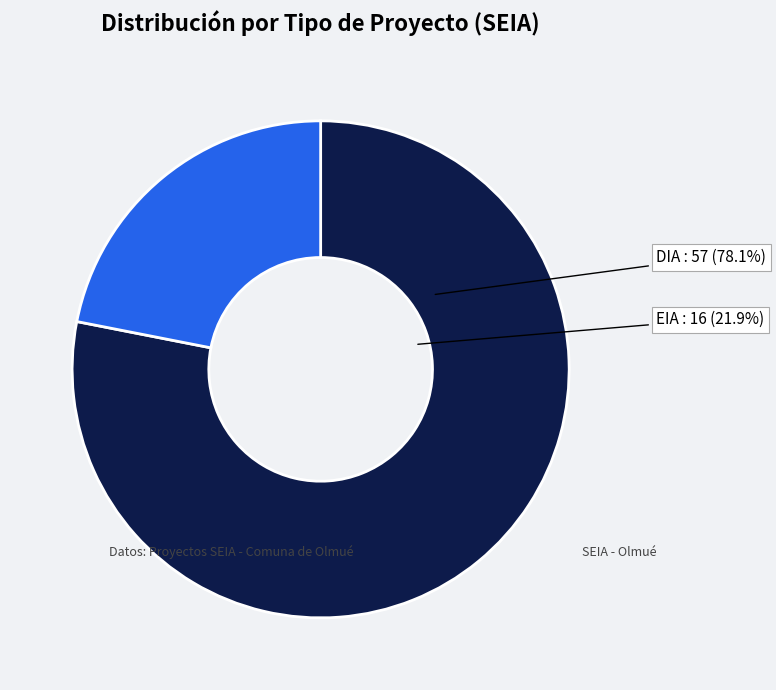

True or false: EIA accounts for 35% of the total.

False